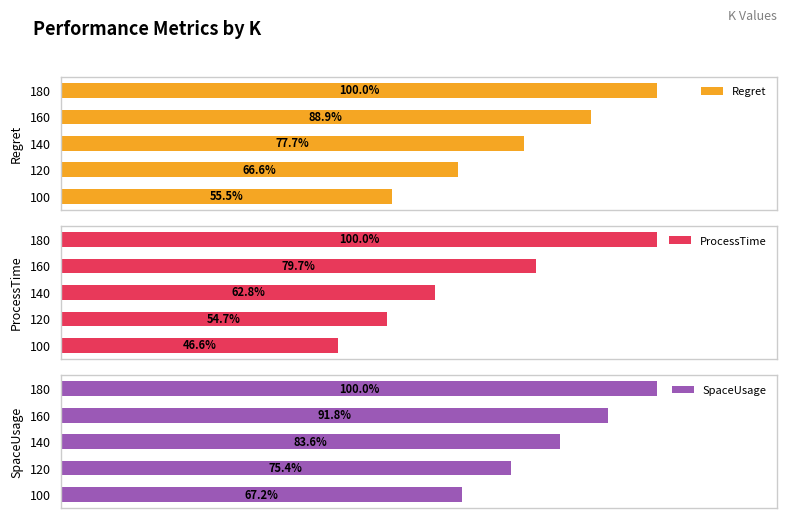

Rank the categories by Regret value from lowest to highest.

100, 120, 140, 160, 180